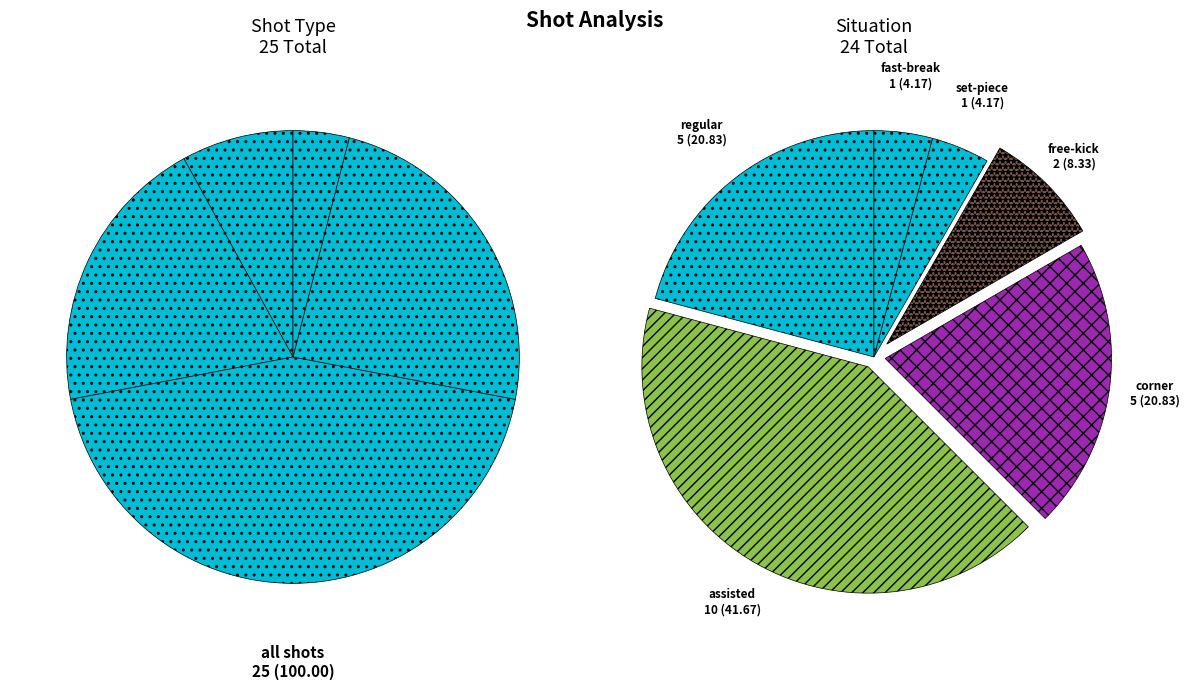

Count the number of slices in the pie.

5